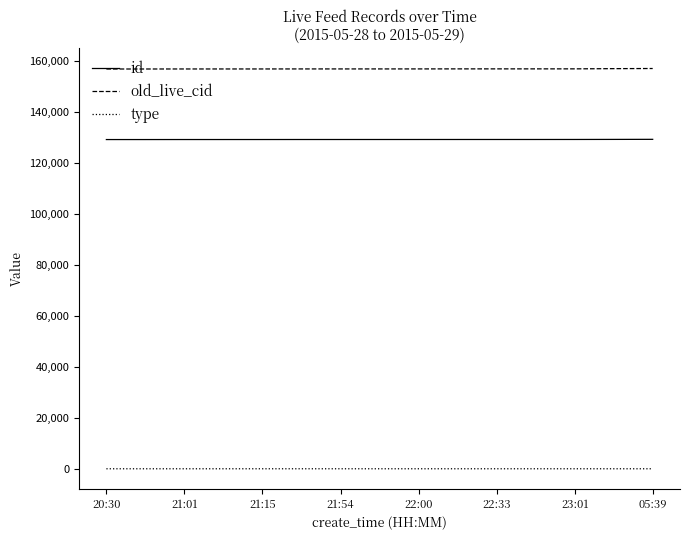

What is the difference between the maximum and minimum values in the id series?

88